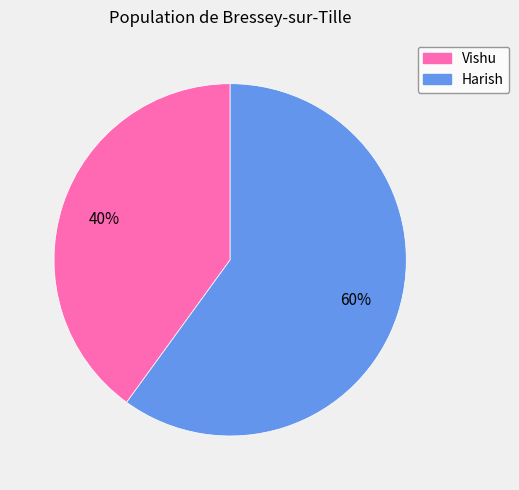

To the nearest percent, what portion does Harish represent?

60%